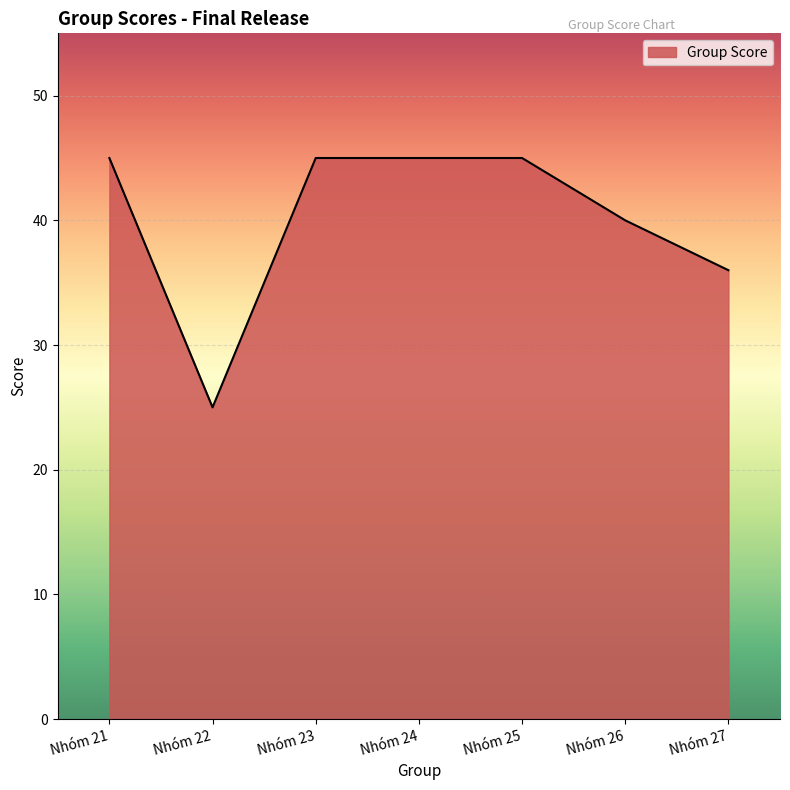

What is the ratio of the value at Nhóm 21 to the value at Nhóm 25?

1.0